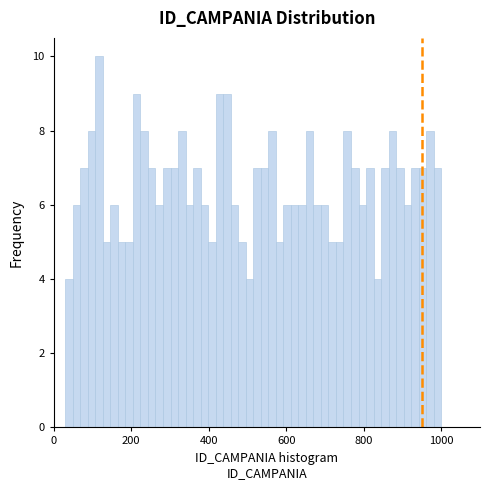

Read against the x-axis, roughly where is the centre of the tallest bar?

120